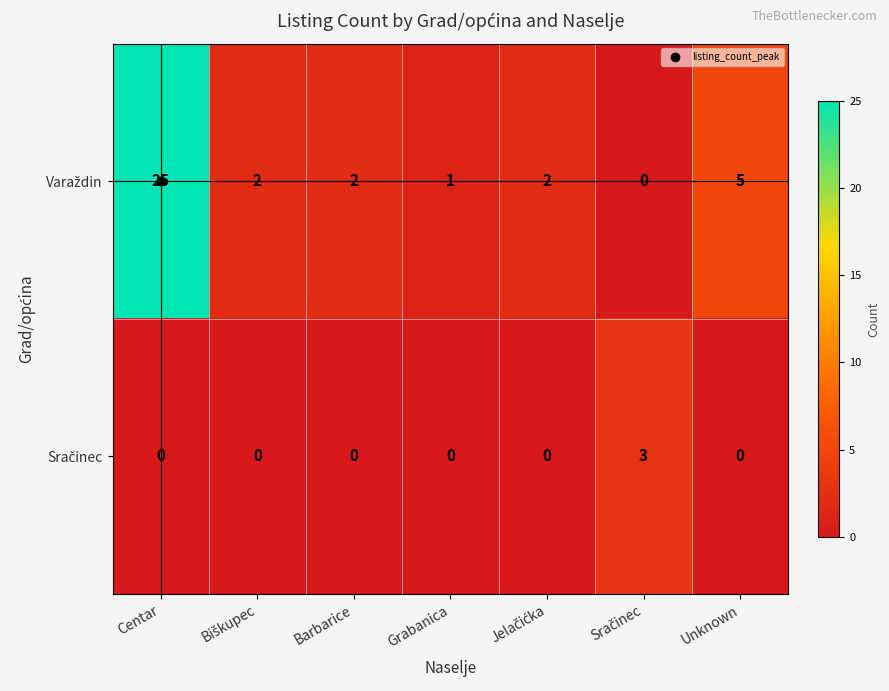

What is the difference between the highest and lowest values at Unknown?

5